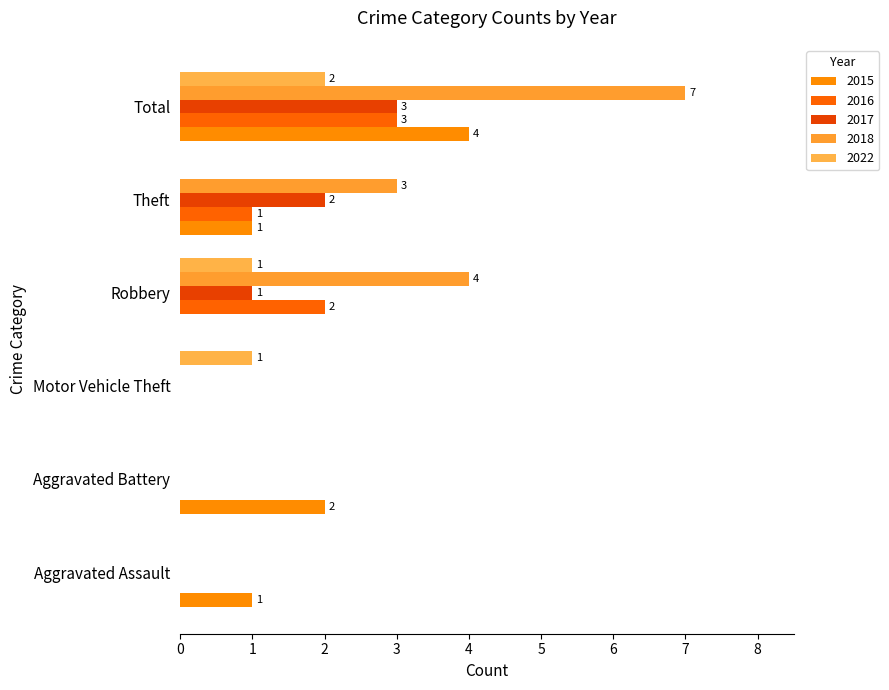

Which series changed the most between Aggravated Assault and Motor Vehicle Theft?

2015